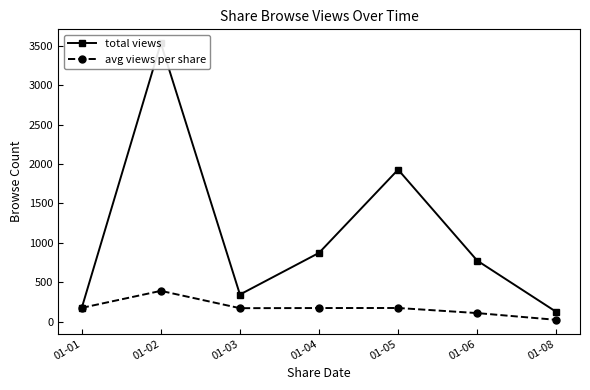

At which category does the chart reach its minimum across all series?

01-08